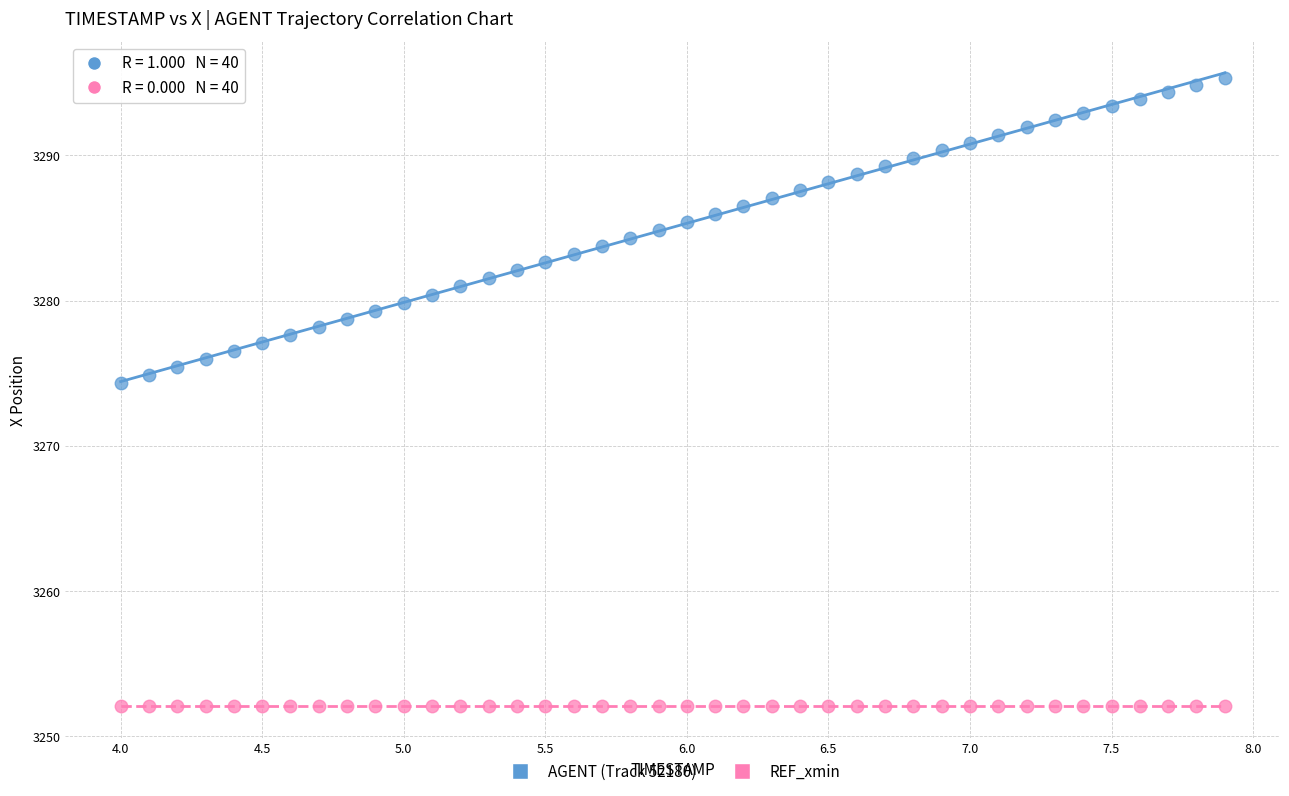

What are all the series names shown in the legend?

AGENT (Track 52180), REF_xmin